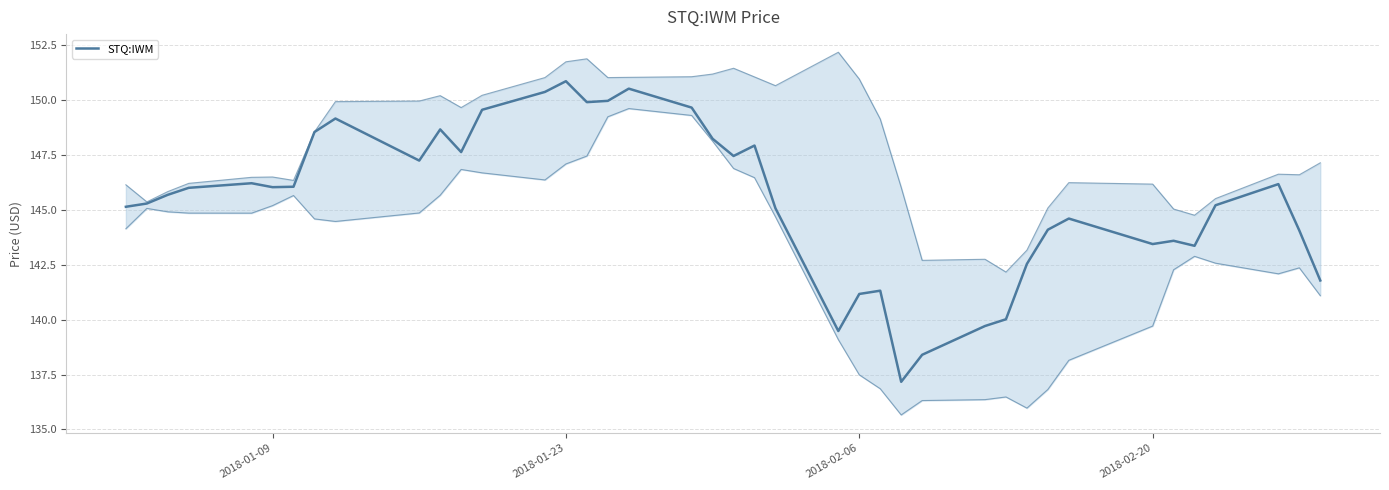

What is the smallest value displayed?

137.2